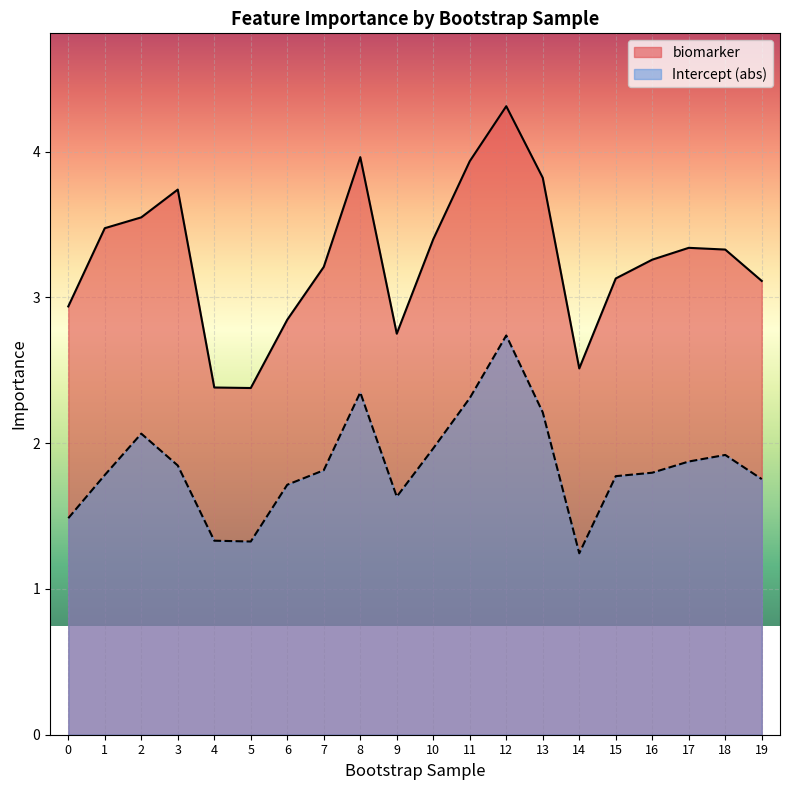

What is the difference between the maximum and minimum values in the Intercept series?

1.5